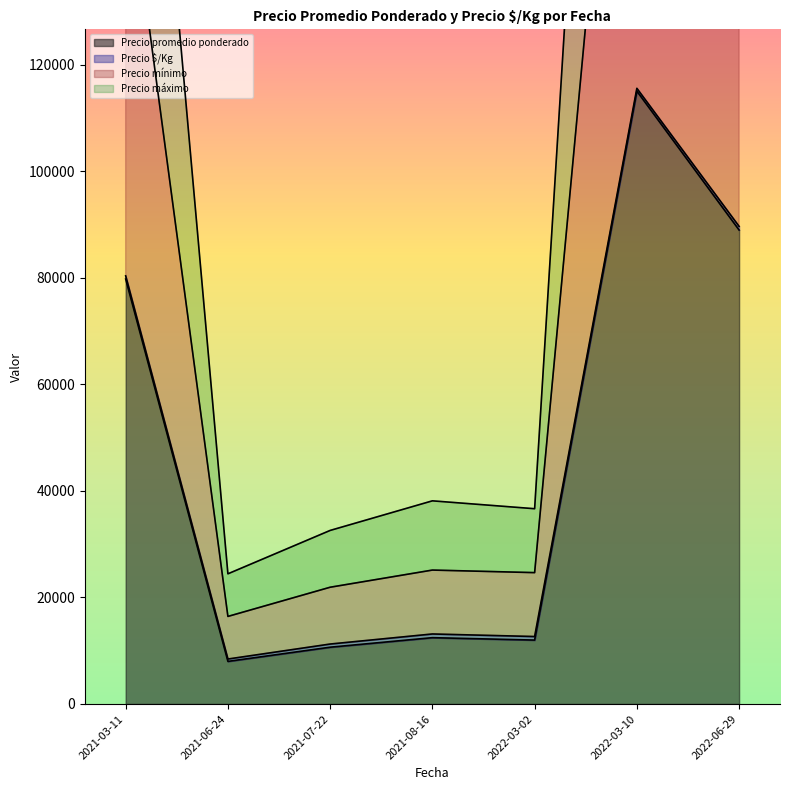

At which label does Precio promedio ponderado reach its peak?

2022-03-10